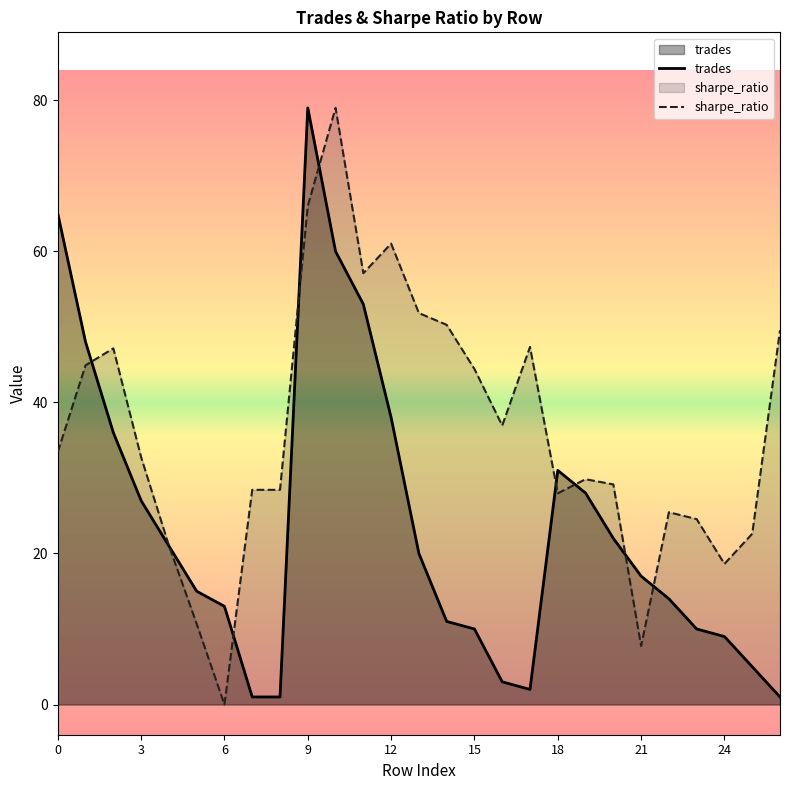

What is the maximum value for trades?

79.0